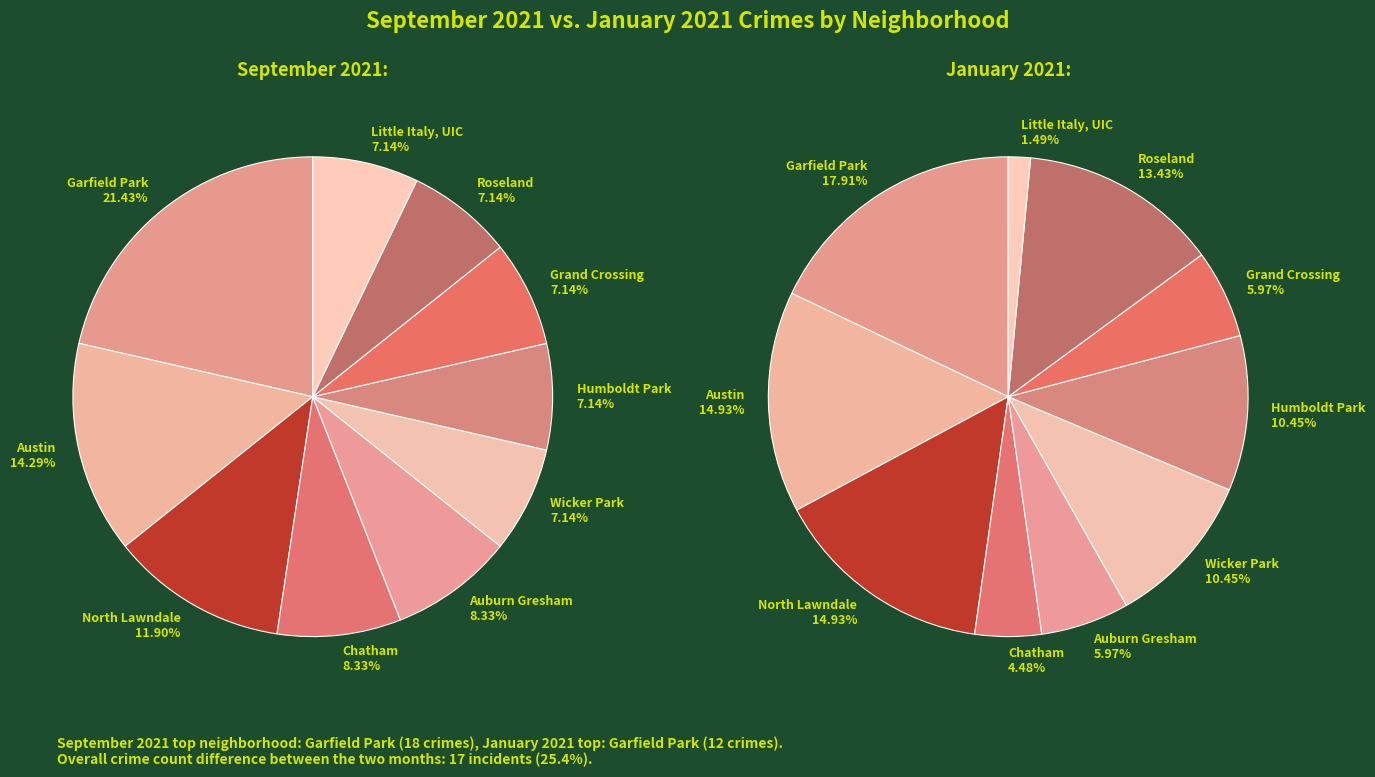

Is there a majority slice in this chart?

No